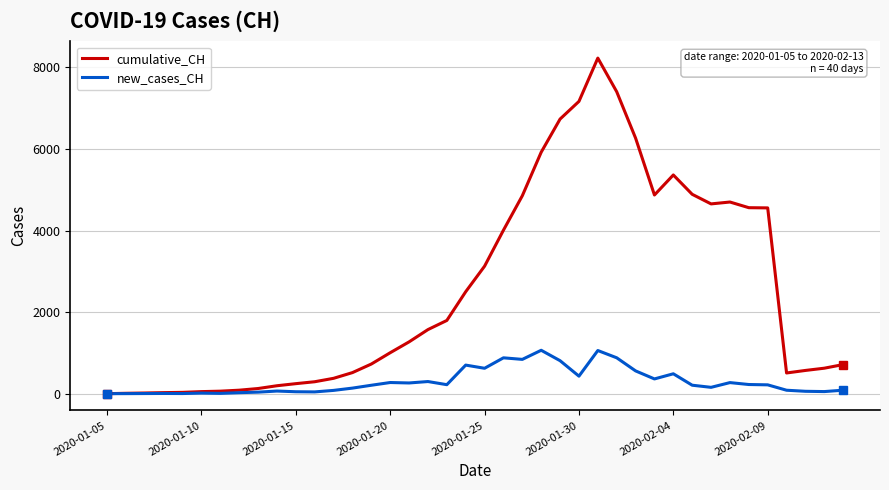

Rank the series by their average value, from highest to lowest.

cumulative_CH, new_cases_CH